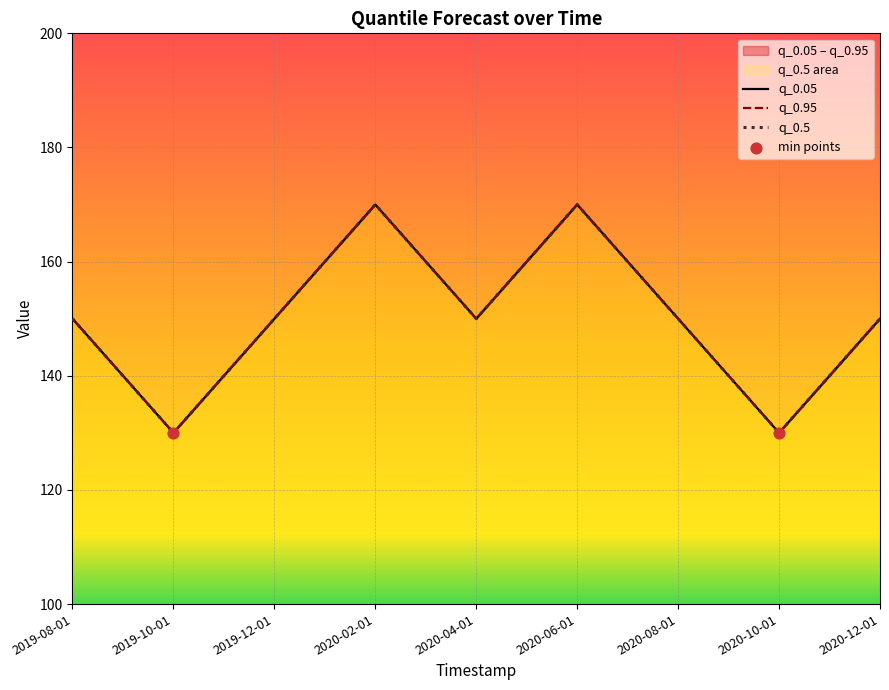

Which series reaches the maximum Y coordinate?

q_0.05